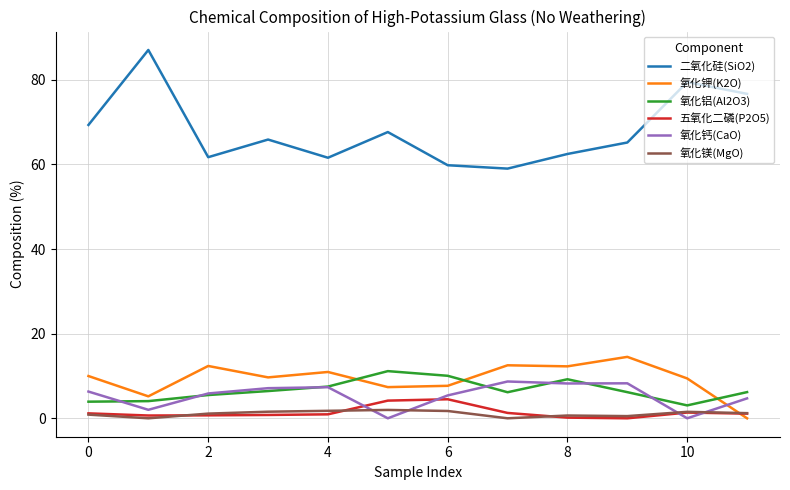

Which series has the largest range (max minus min)?

二氧化硅(SiO2)